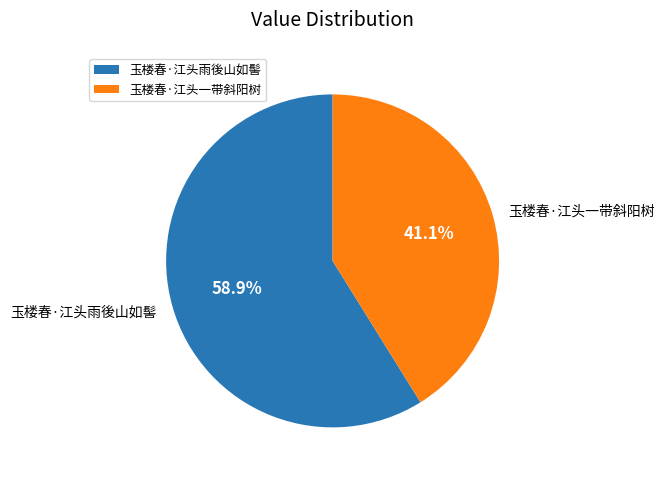

How many slices are in this pie chart?

2